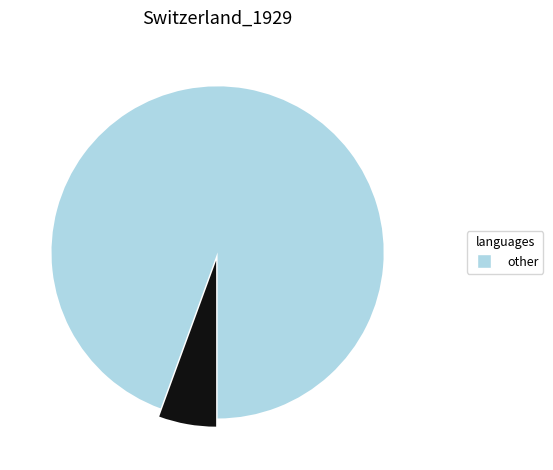

Is there any slice that represents more than half of the pie?

Yes